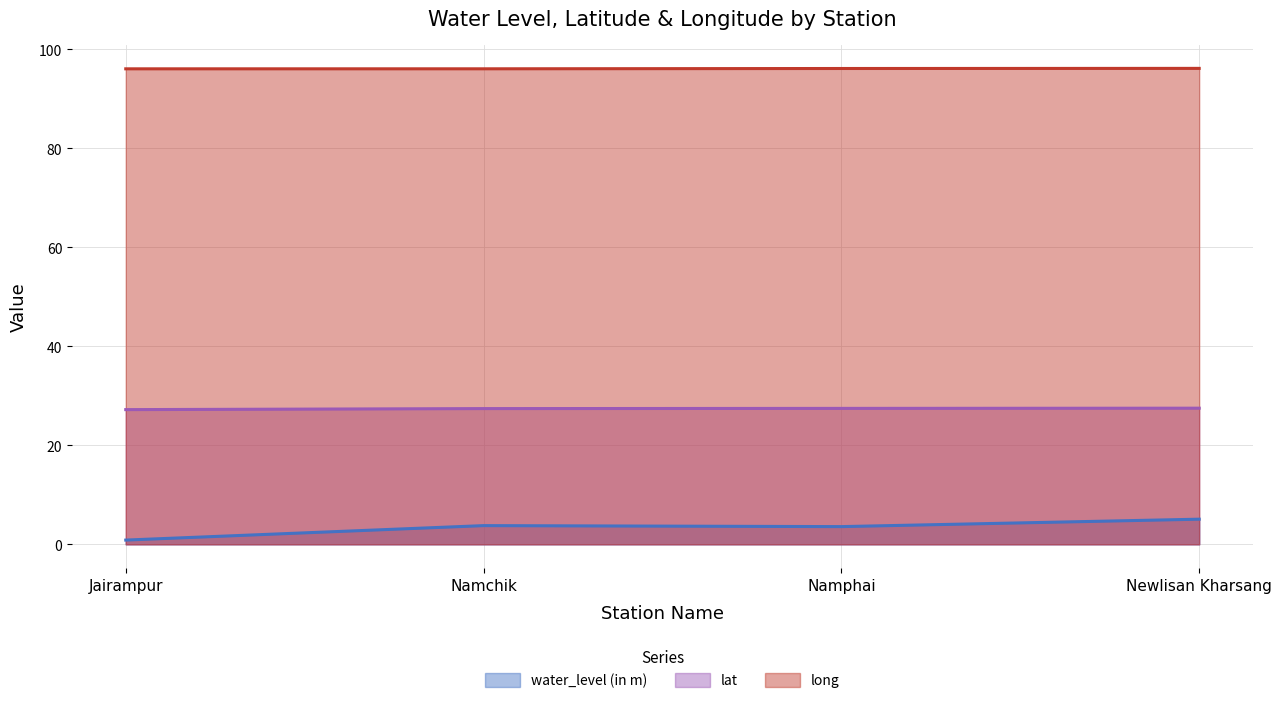

True or false: long and lat intersect in this chart.

False